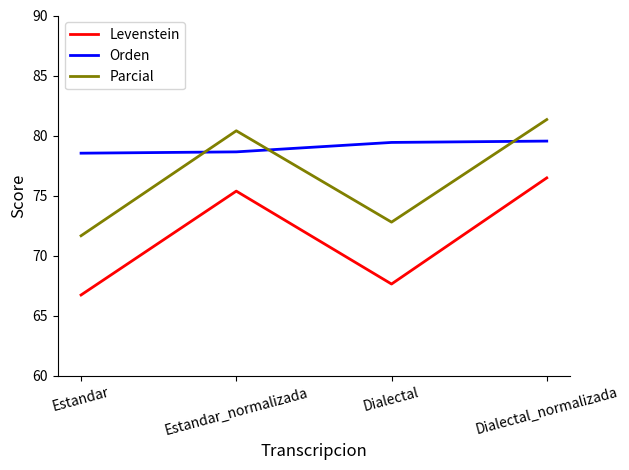

What is the average value of the Orden series?

79.0